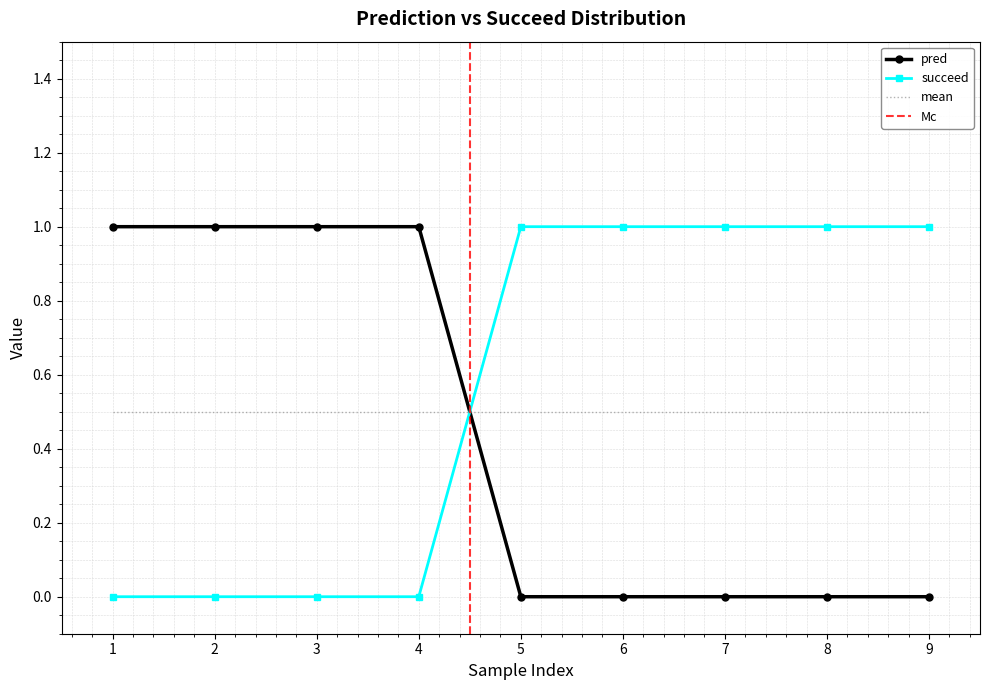

Reading left to right, what are all the values shown in this chart?

pred: 1	1	1	1	0	0	0	0	0
succeed: 0	0	0	0	1	1	1	1	1